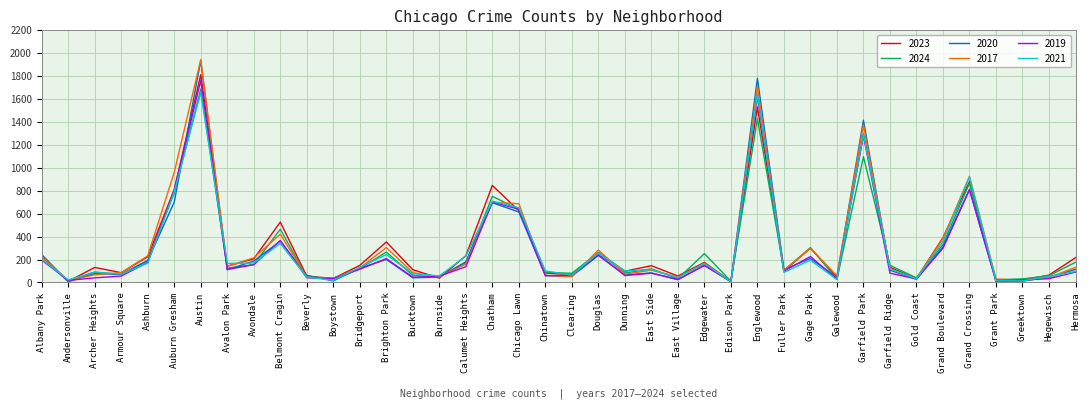

What is the difference between the highest and lowest values at Gage Park?

110